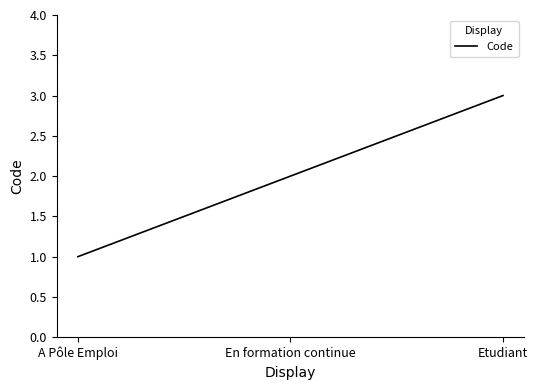

Count the number of data series in this chart.

1